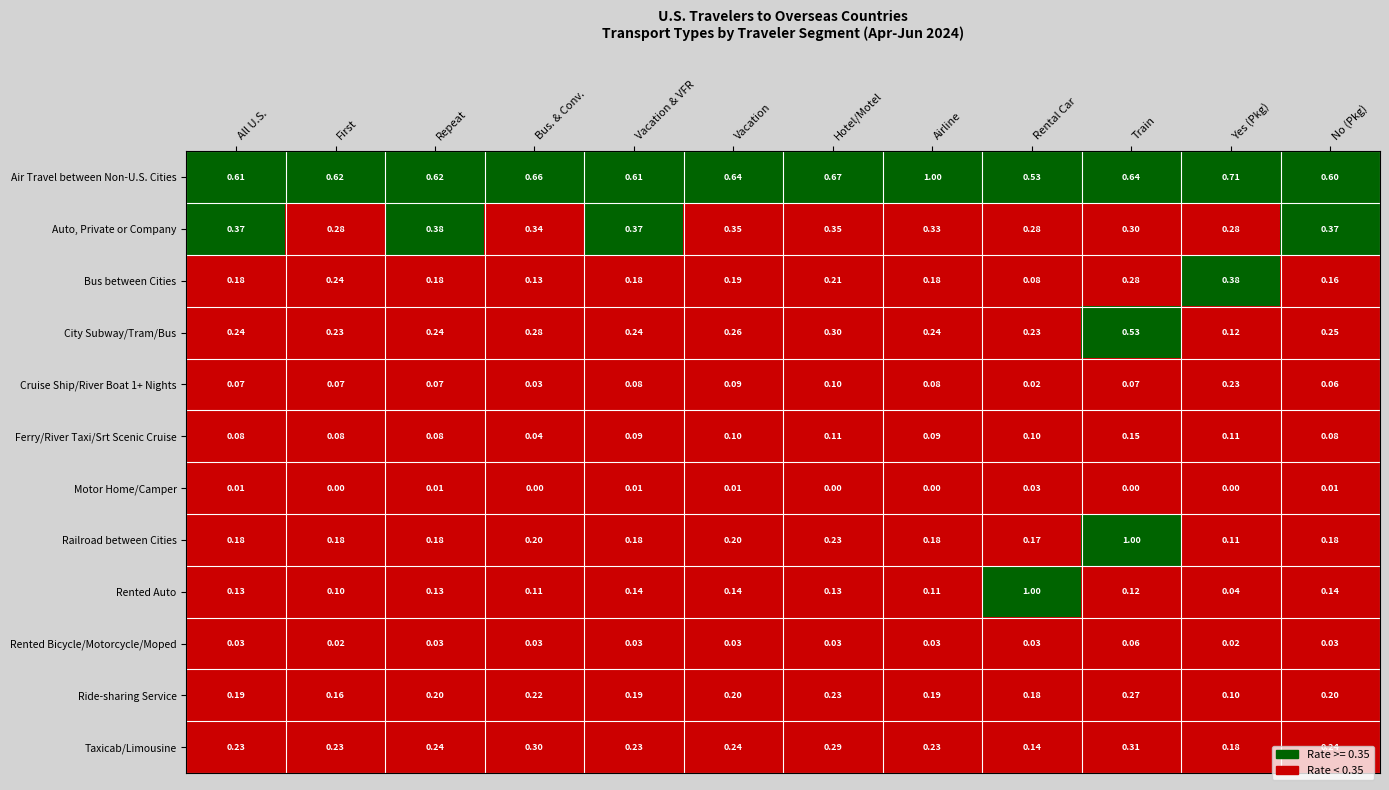

Which series has the largest range (max minus min)?

Rented Auto